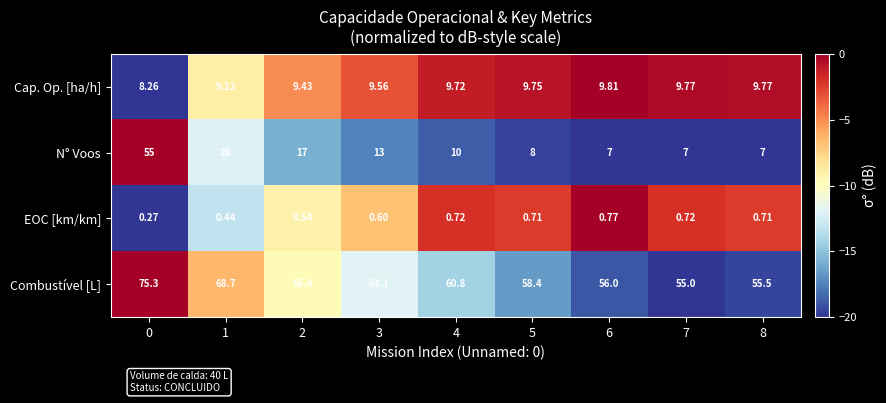

Rank the series at 8 from highest to lowest value.

Combustível [L], Cap. Op. [ha/h], N° Voos, EOC [km/km]